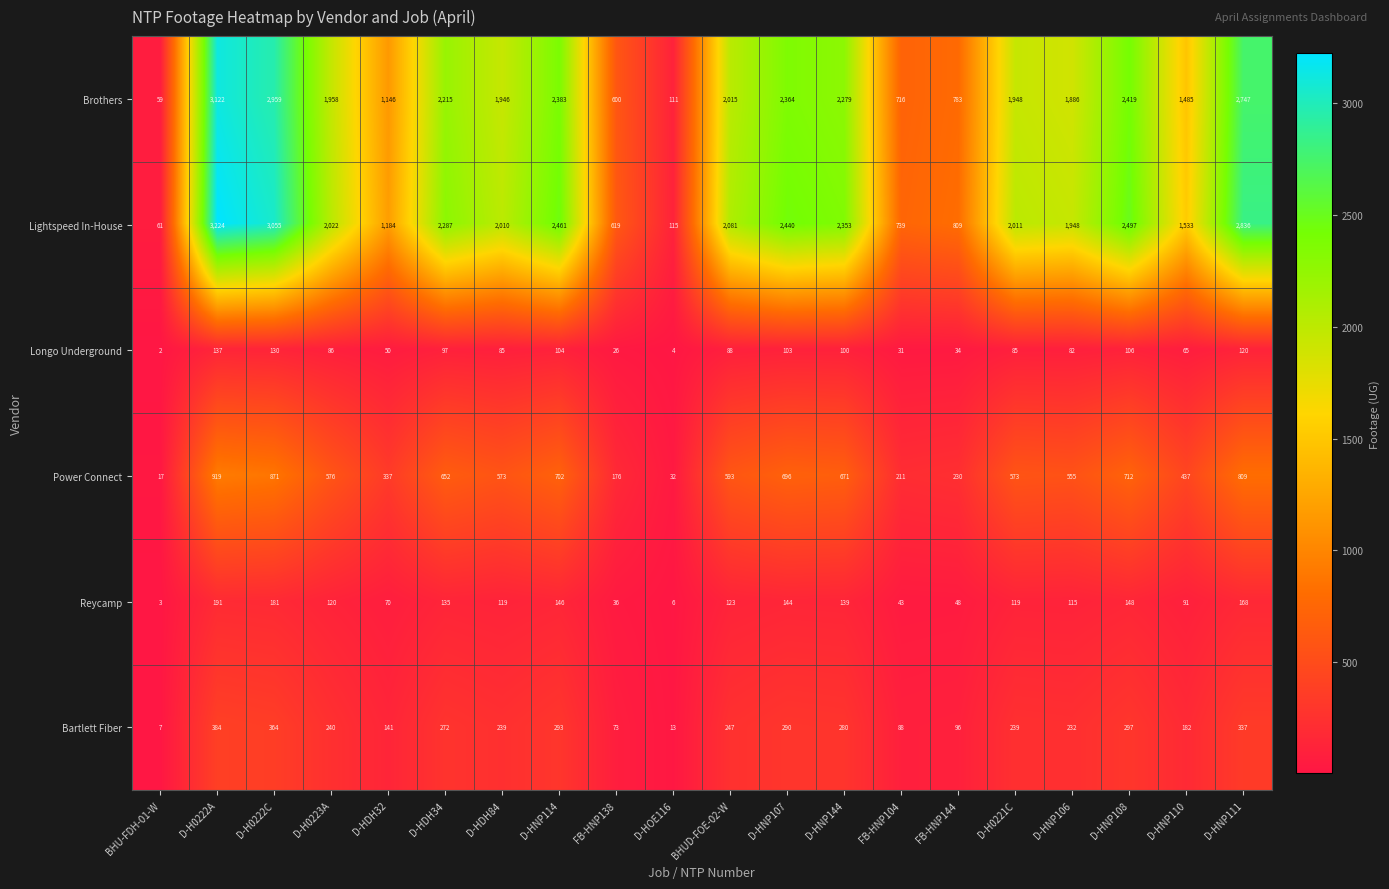

What is the highest value of the Reycamp series?

191